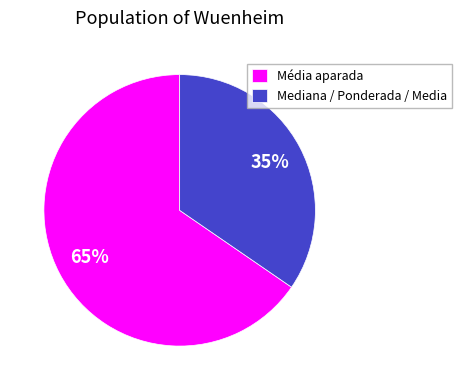

Which category has the biggest portion of the pie?

Média aparada